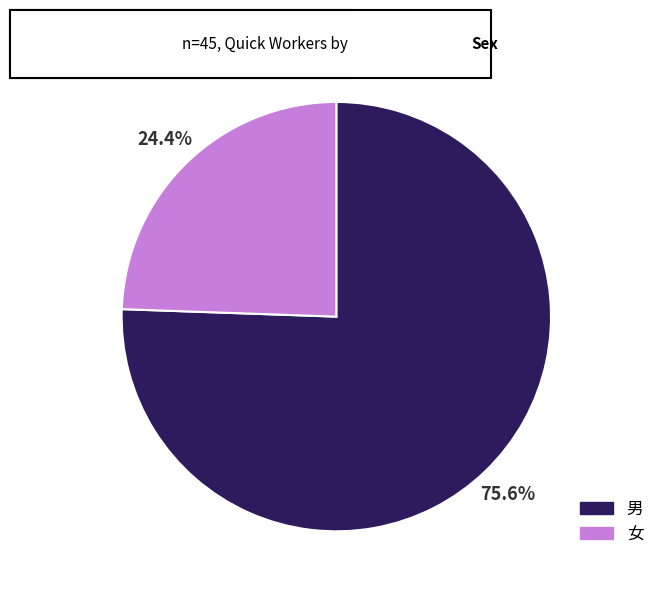

To the nearest percent, what is the average slice percentage?

50%